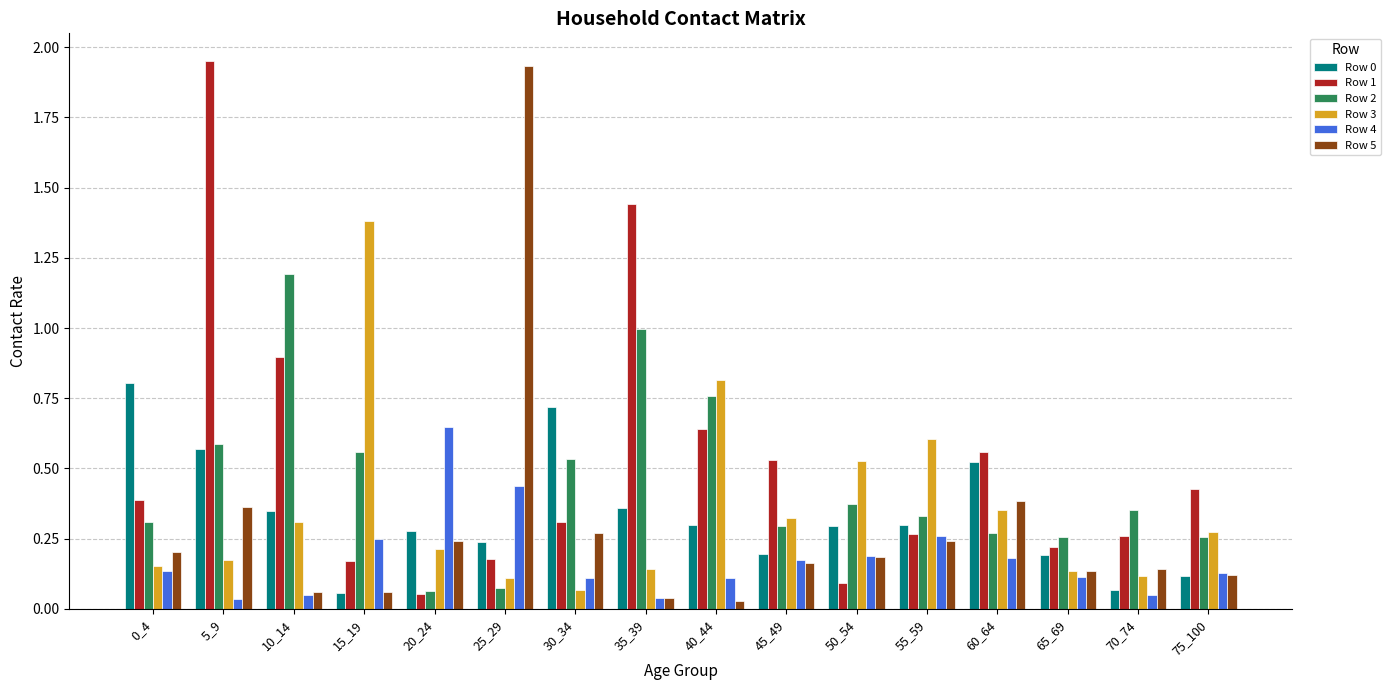

Is it true that Row 1 equals 0.7 at 75_100?

False